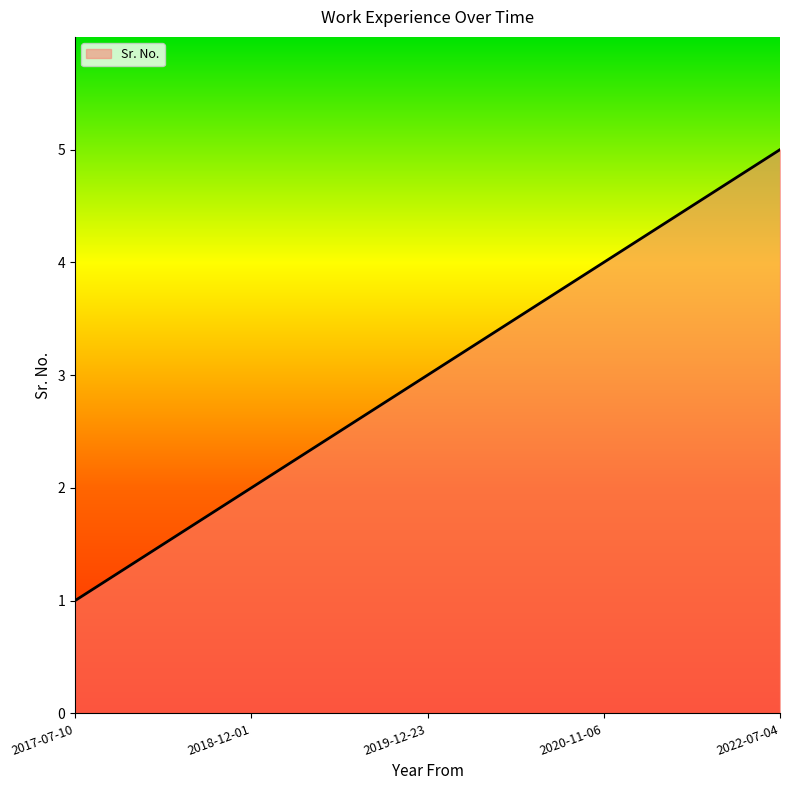

Read the value at 2022-07-04.

5